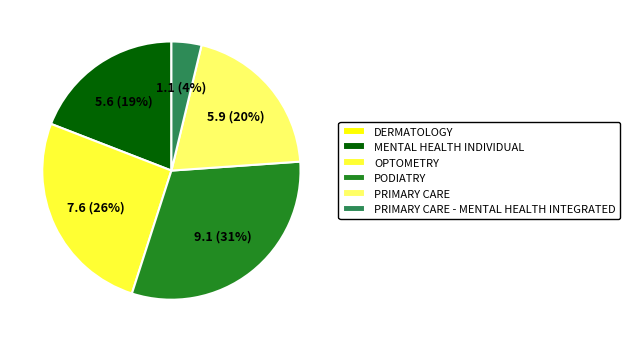

What percentage is the PODIATRY slice, to the nearest percent?

31%